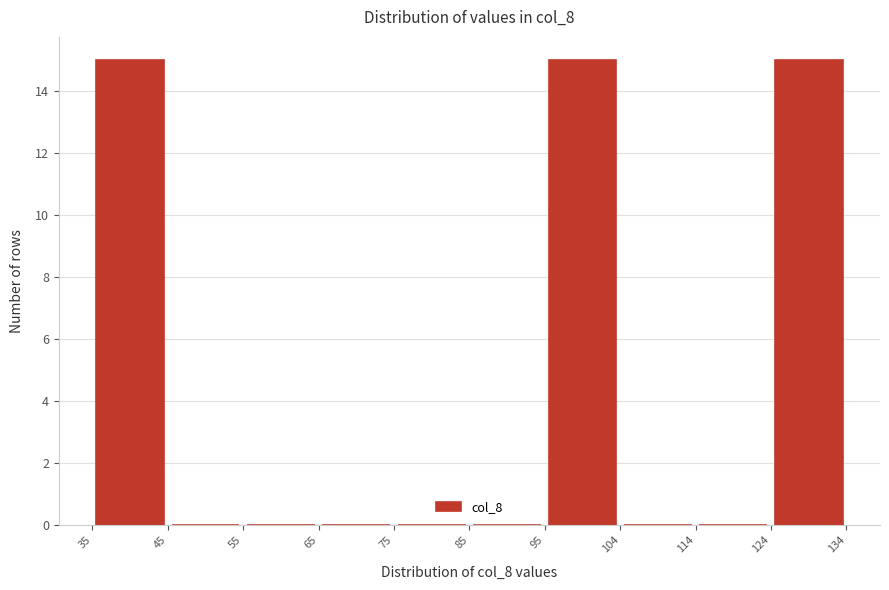

Reading left to right, transcribe this chart: for each bar, give the range it covers on the x-axis and its height. The values are not printed on the chart, so give them approximately, as read against the axis.

35 to 45: 15
45 to 55: 0
55 to 65: 0
65 to 75: 0
75 to 85: 0
85 to 95: 0
95 to 104: 15
104 to 114: 0
114 to 124: 0
124 to 134: 15